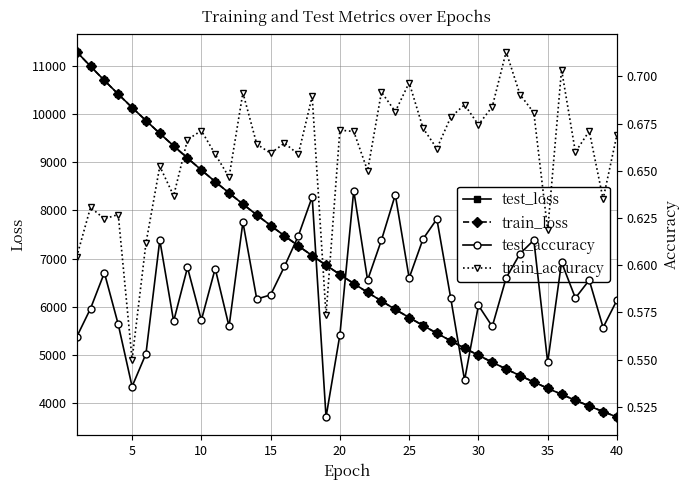

Is this an area chart (filled region under the line)?

No